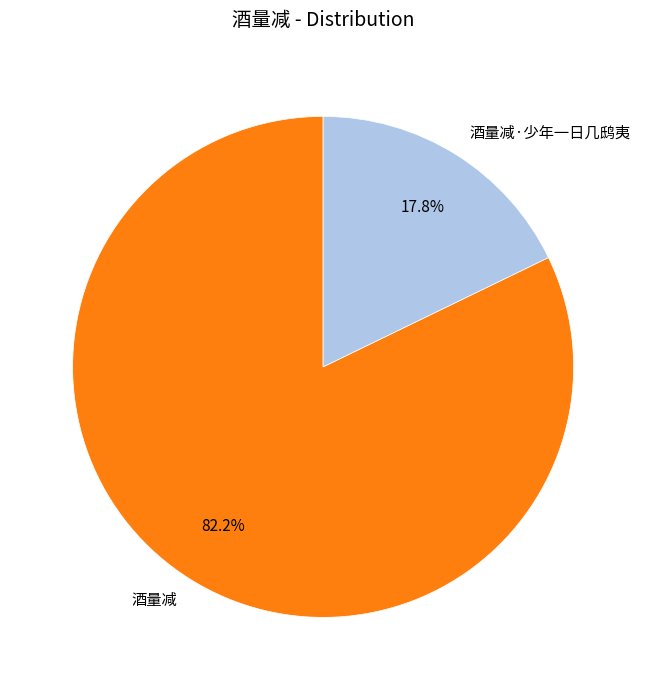

How many slices are in this pie chart?

2